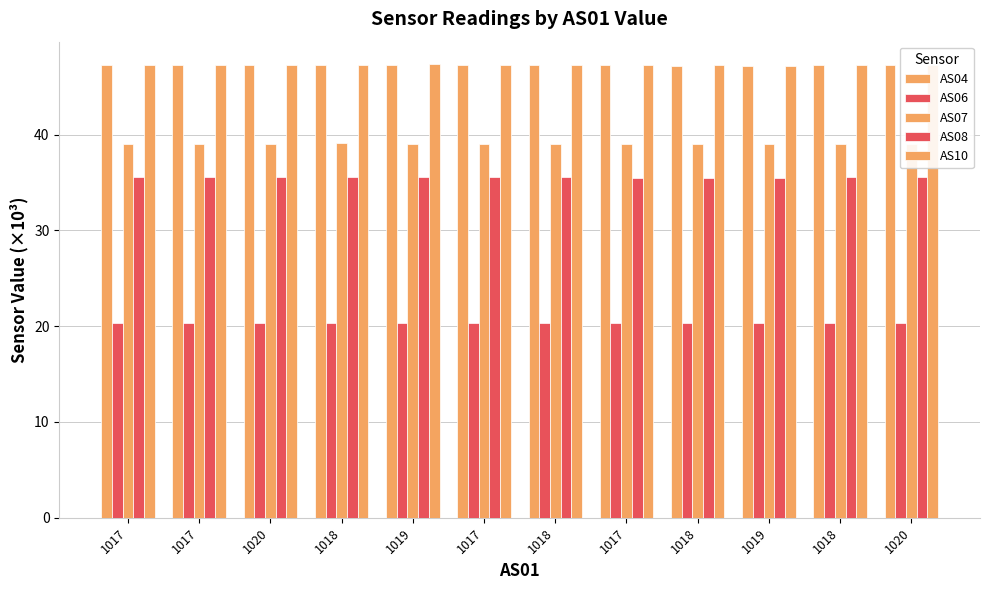

Does the chart contain stacked bars?

No